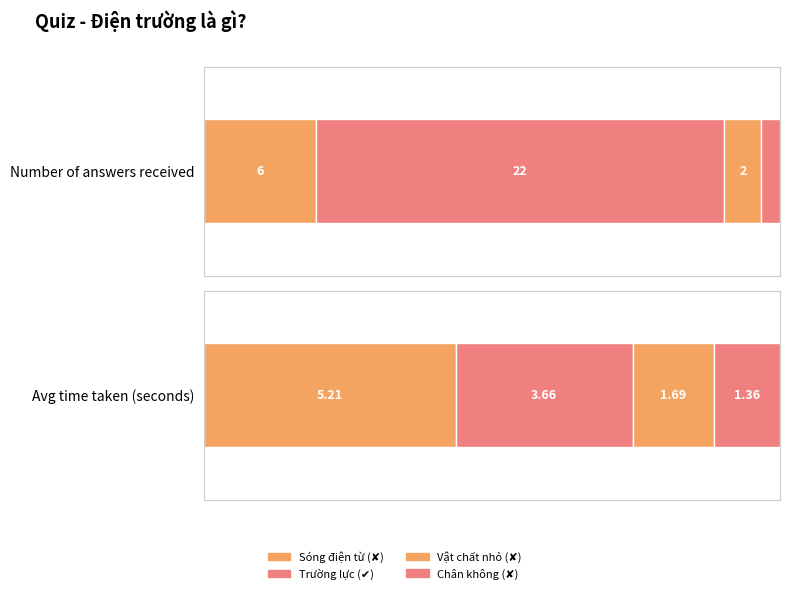

What is the difference between the maximum and minimum values in the Number of answers received series?

21.0